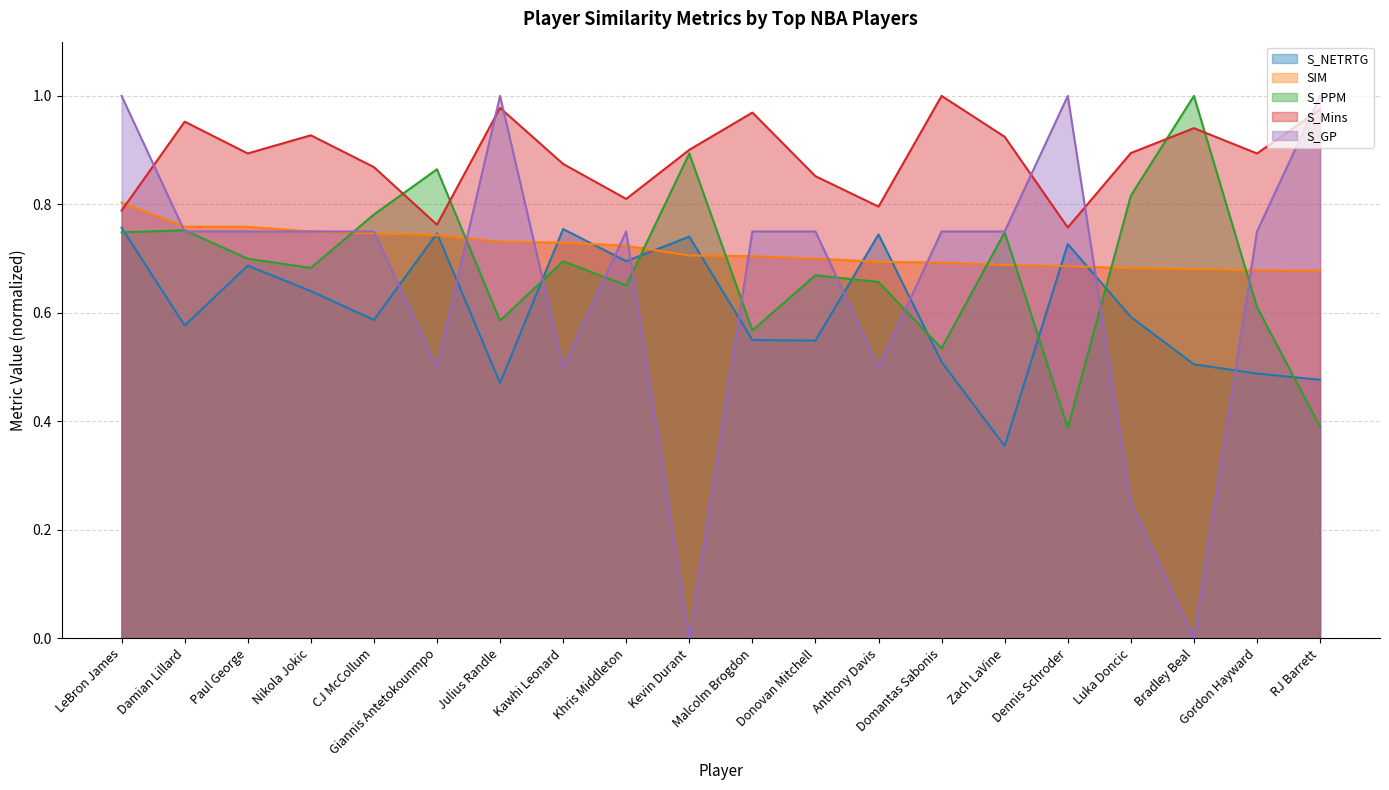

Which category has the lowest value in the SIM series?

RJ Barrett